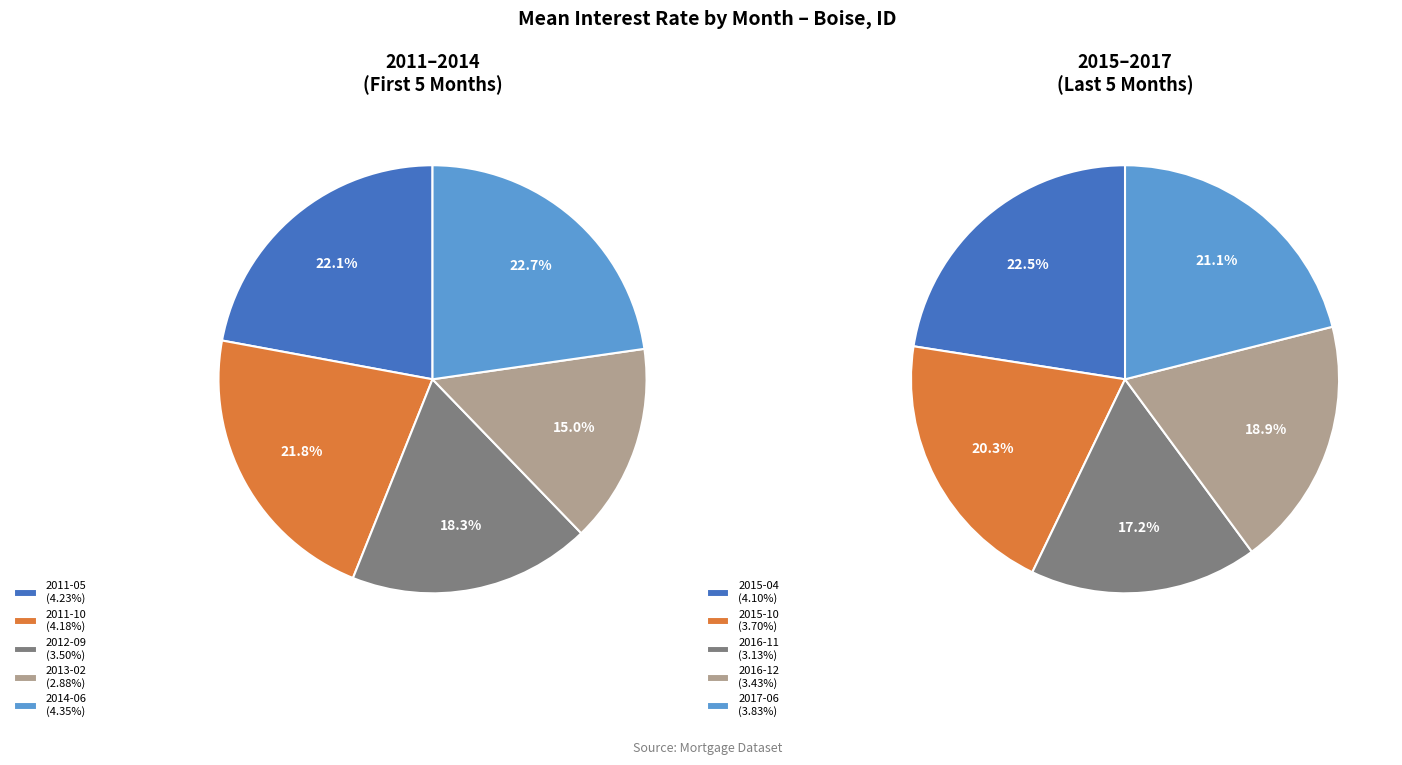

How many segments does this pie chart have?

10